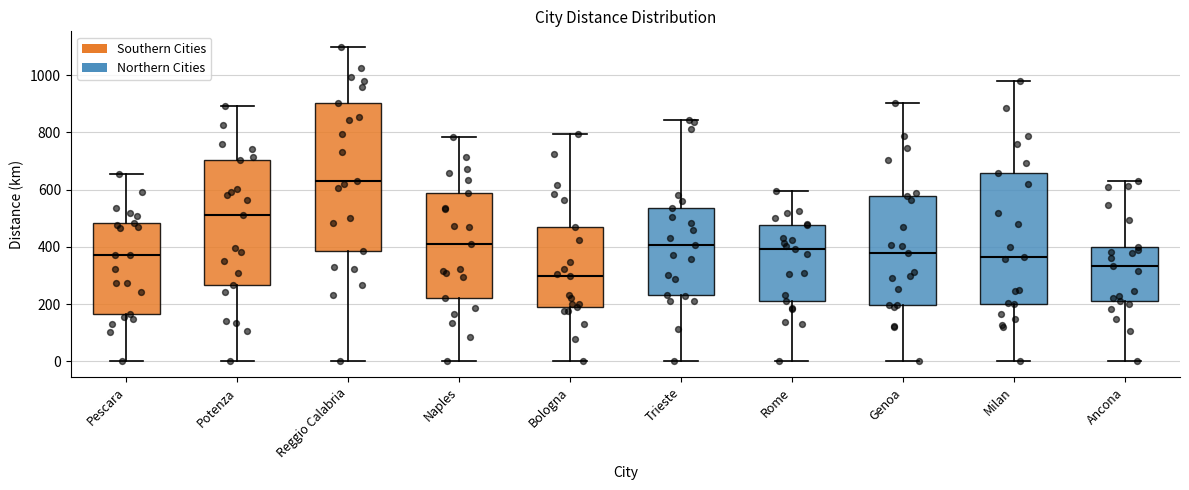

Reading left to right, transcribe this box plot: for each box, give where its median line is, the range the box spans, and where its two whiskers end, as read against the y-axis. The values are not printed on the chart, so give them approximately, as read against the axis.

Pescara: median 380, box 160 to 480, whiskers 0 to 660
Potenza: median 520, box 260 to 700, whiskers 0 to 900
Reggio Calabria: median 640, box 380 to 900, whiskers 0 to 1100
Naples: median 400, box 220 to 580, whiskers 0 to 780
Bologna: median 300, box 200 to 480, whiskers 0 to 800
Trieste: median 400, box 240 to 540, whiskers 0 to 840
Rome: median 400, box 200 to 480, whiskers 0 to 600
Genoa: median 380, box 200 to 580, whiskers 0 to 900
Milan: median 360, box 200 to 660, whiskers 0 to 980
Ancona: median 340, box 200 to 400, whiskers 0 to 640